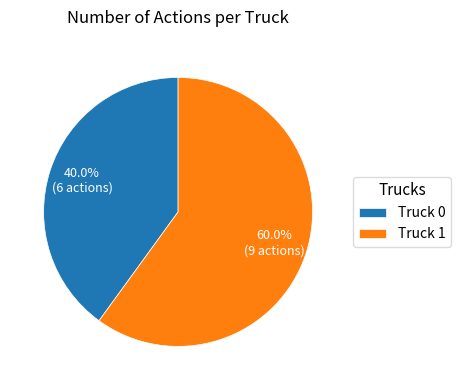

To the nearest percent, what is the average slice percentage?

50%